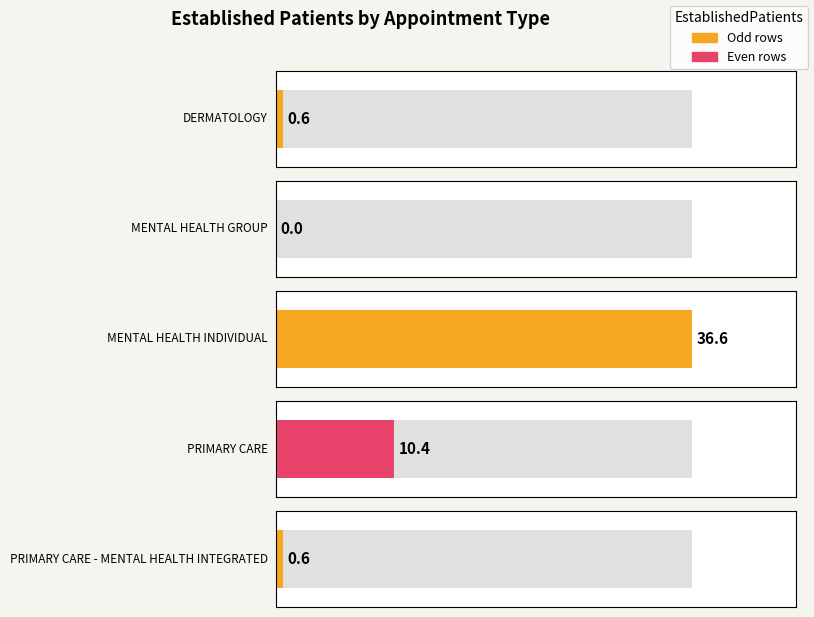

Reading right to left, extract all data points from this chart.

PRIMARY CARE - MENTAL HEALTH INTEGRATED=0.6	PRIMARY CARE=10.4	MENTAL HEALTH INDIVIDUAL=36.6	MENTAL HEALTH GROUP=0.0	DERMATOLOGY=0.6